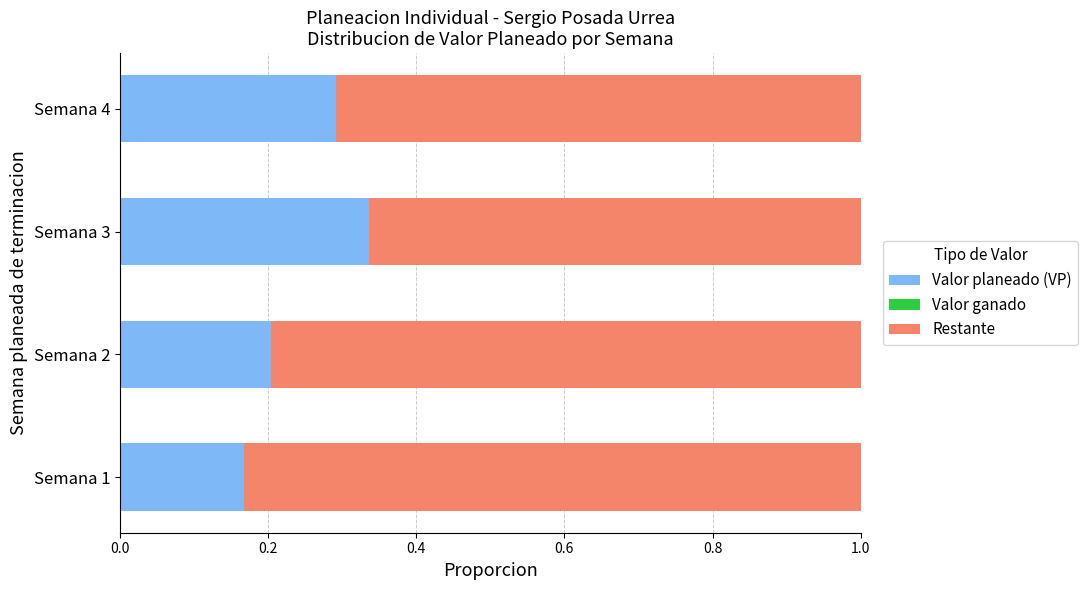

Is it true that Valor planeado (VP) equals 0.2 at Semana 2?

True